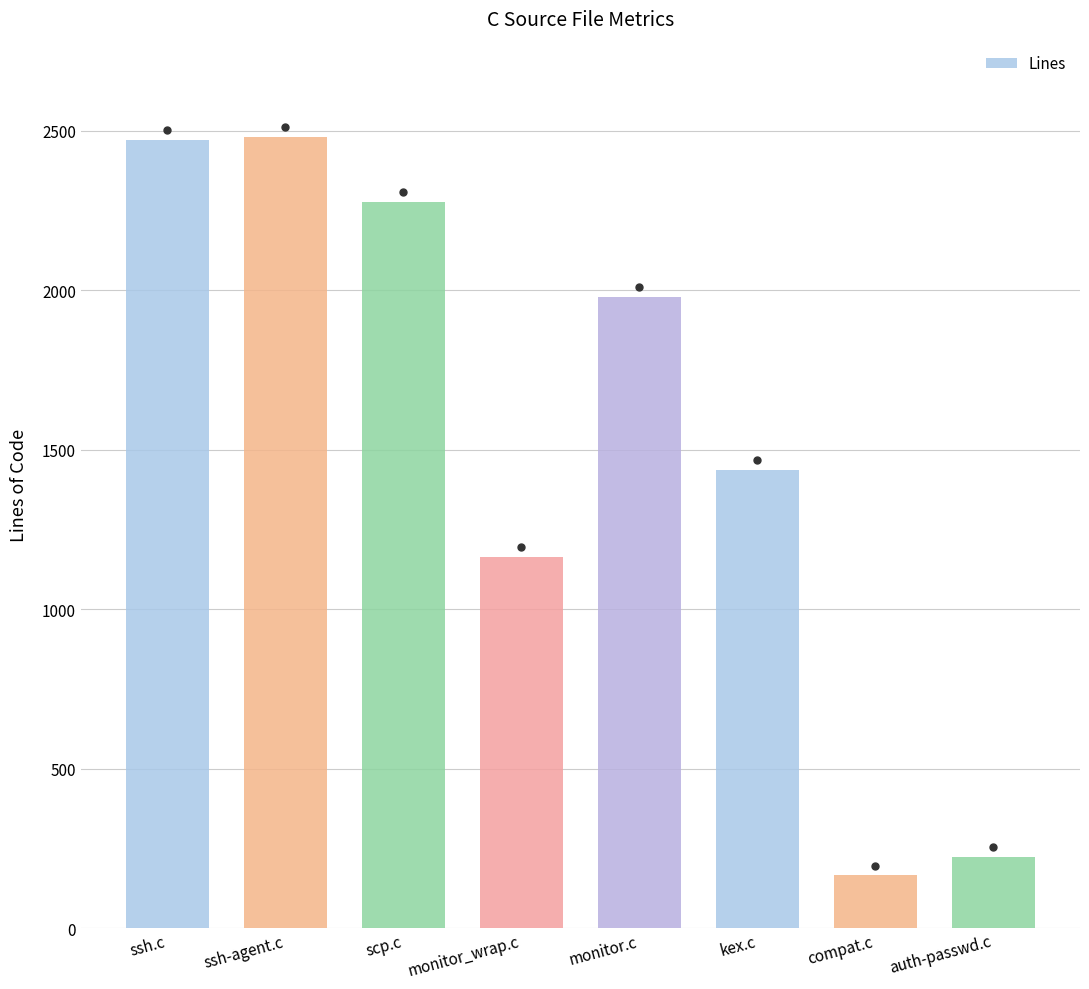

Read the value at auth-passwd.c, to the nearest 100.

200